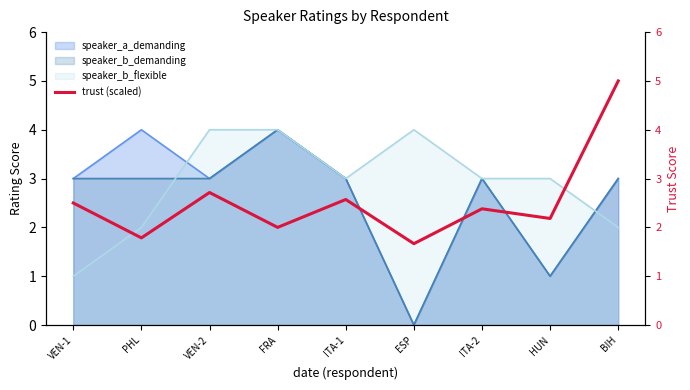

List the labels in order of value, largest first.

BIH, VEN-2, ITA-1, VEN-1, ITA-2, HUN, FRA, PHL, ESP